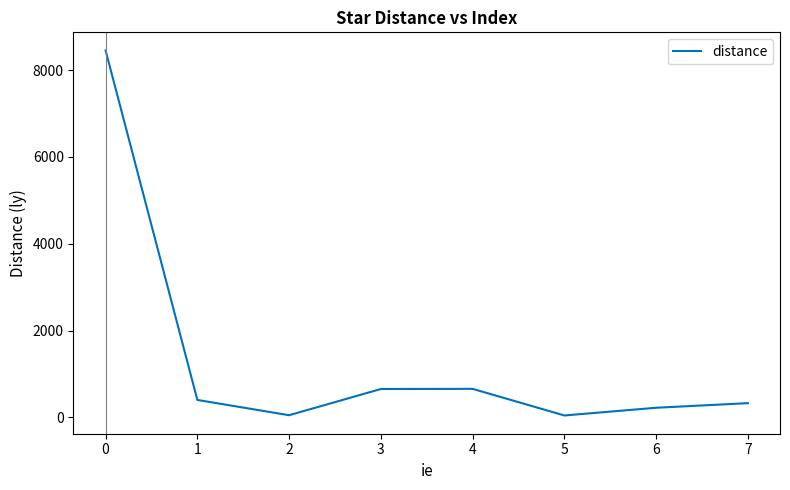

Where does the data first go above 400?

0